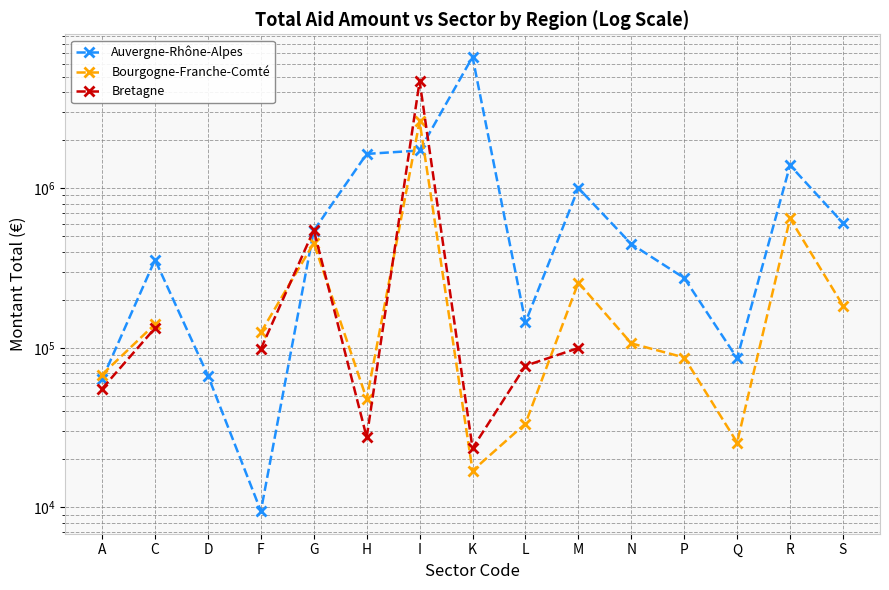

What is the smallest value displayed?

9500.0